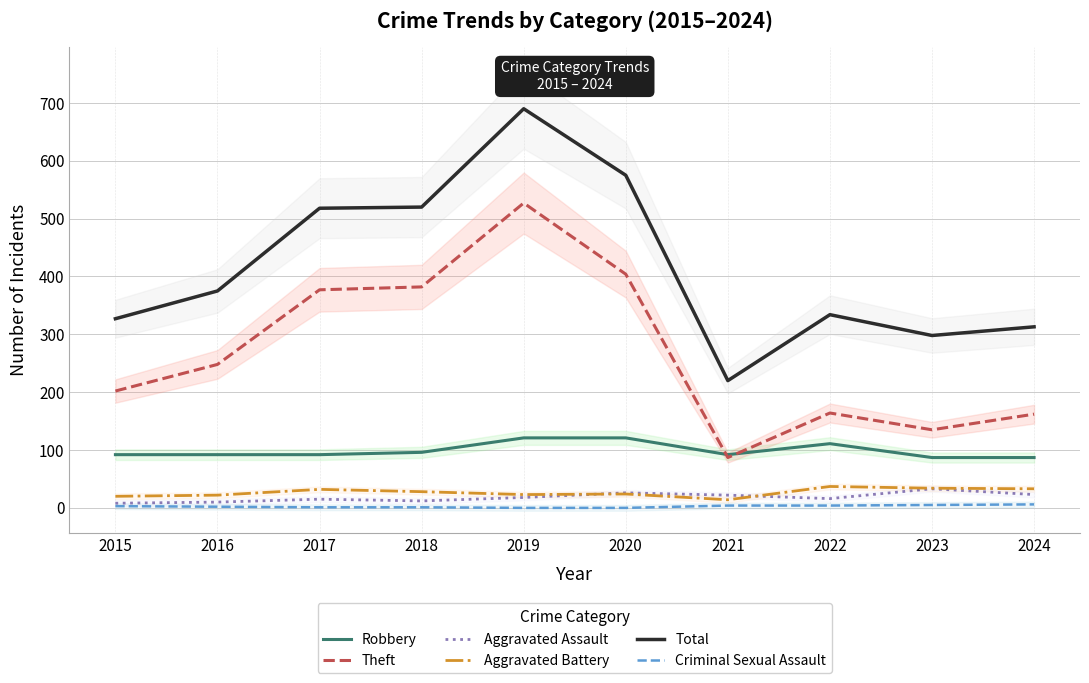

What is the greatest value displayed?

690